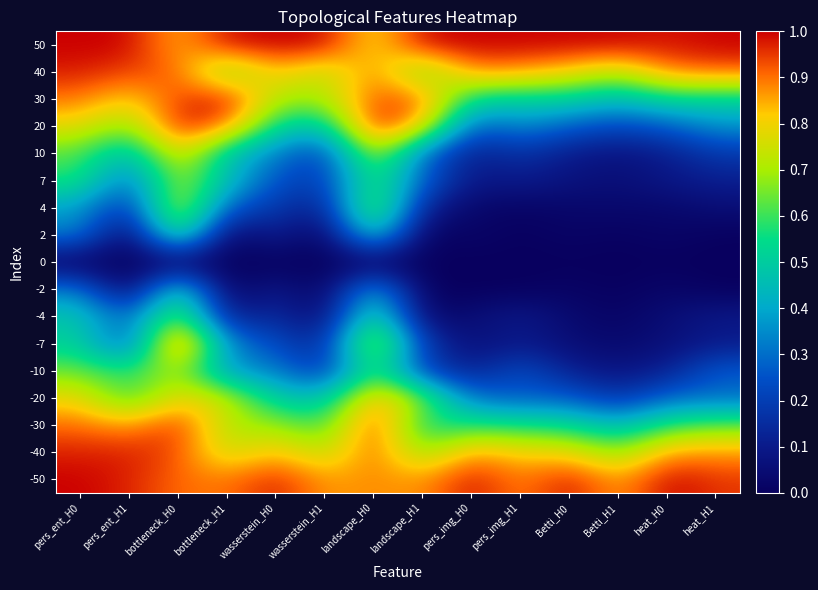

Rank the series at heat_H0 from highest to lowest value.

-50, 50, 40, -40, -30, 30, -20, 20, -10, 10, 7, -7, -4, 4, -2, 2, 0